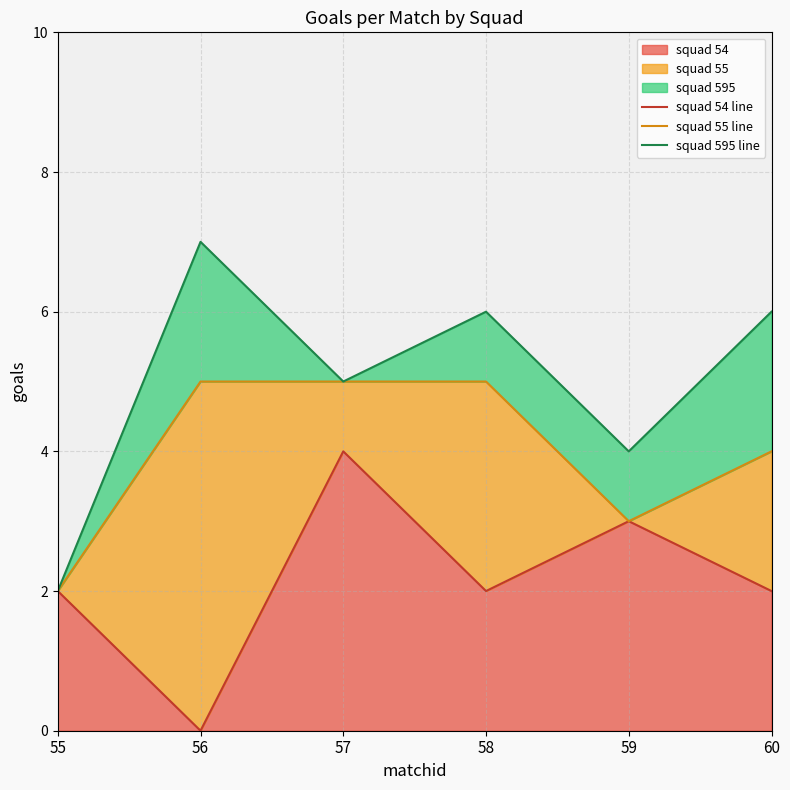

List the series in order of their overall mean, lowest first.

squad 54 line, squad 55 line, squad 595 line